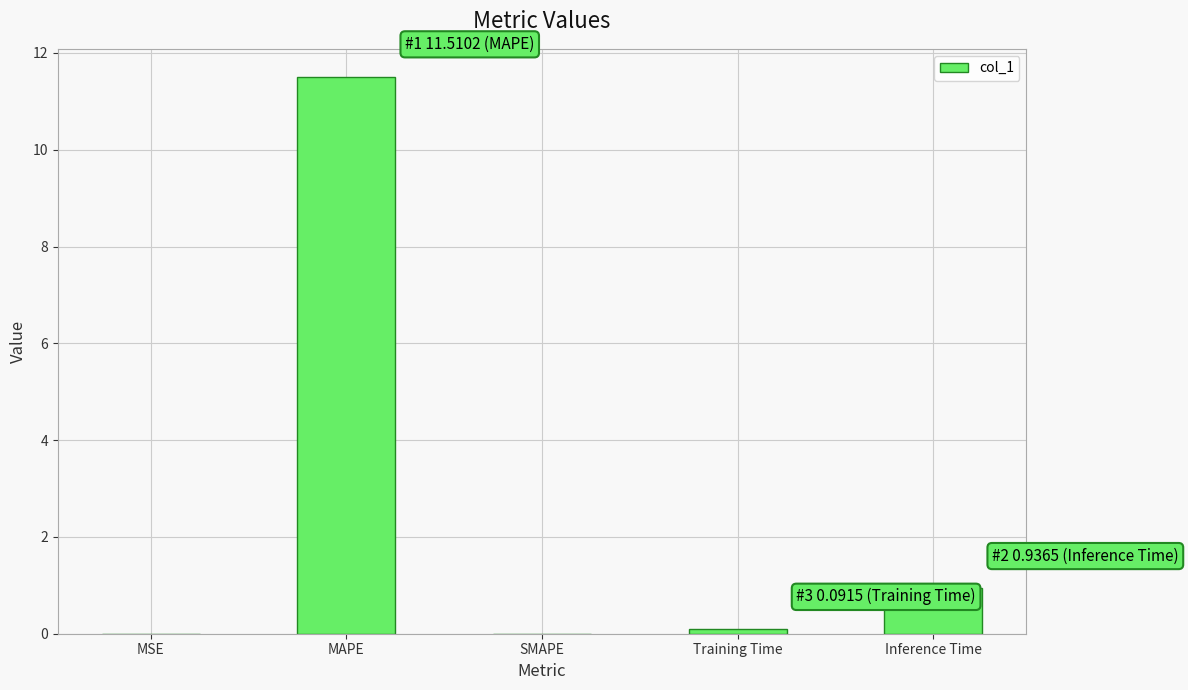

What is the maximum value shown in the chart?

11.5